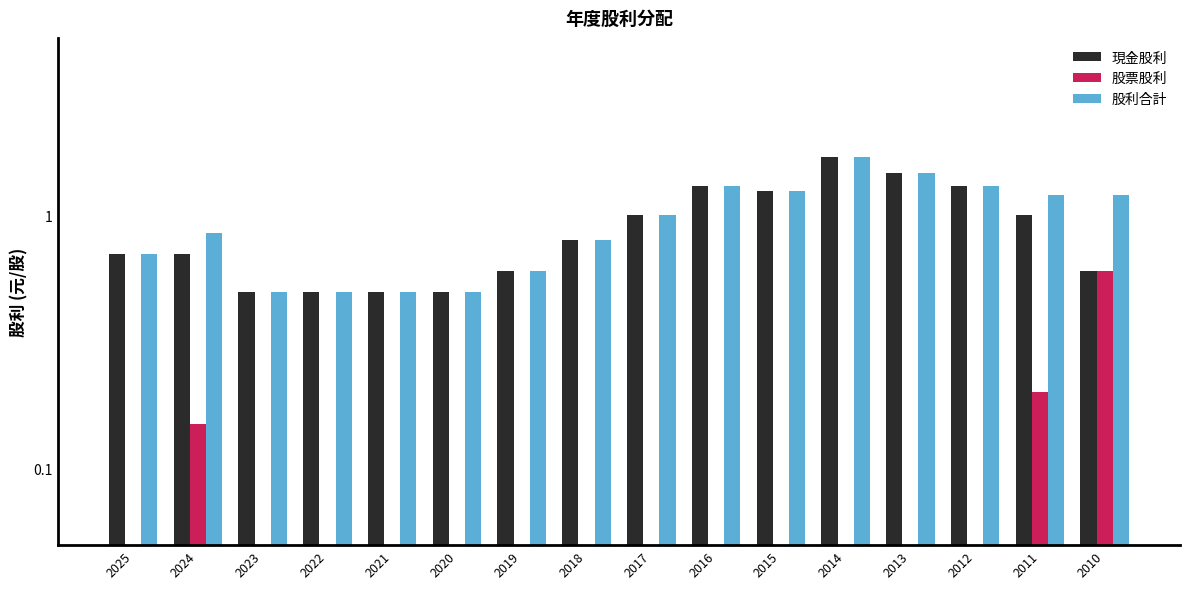

True or false: 股票股利 has a value of 0.0 at 2013.

True